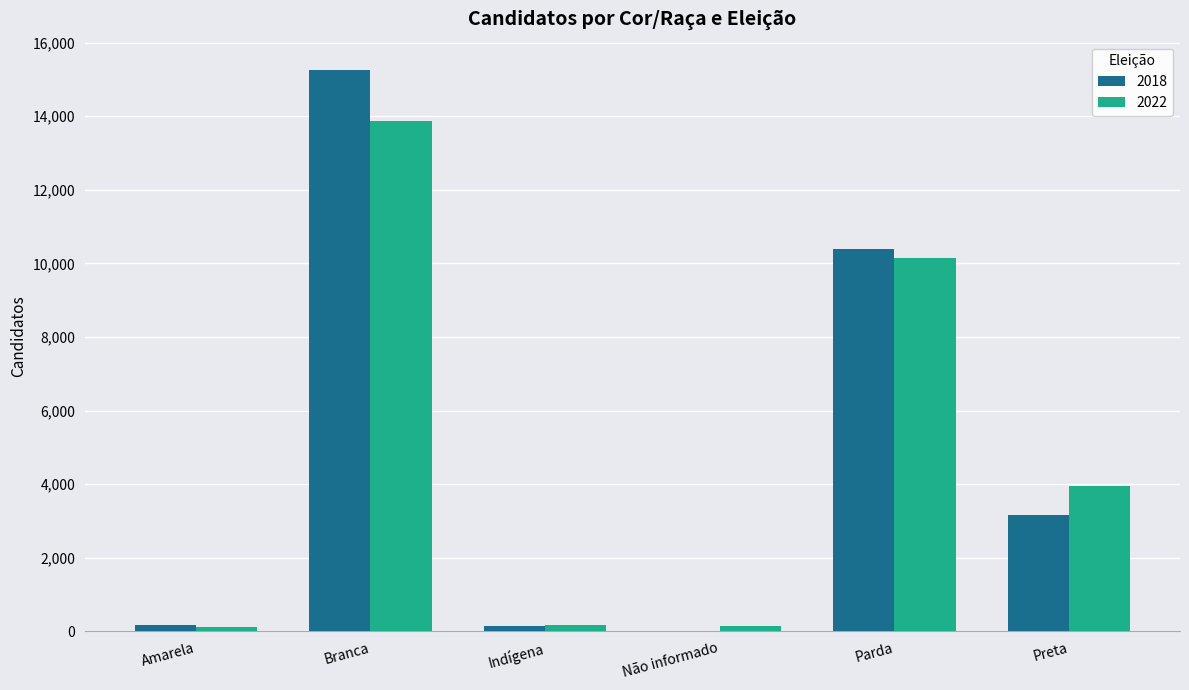

At which label does 2022 reach its peak?

Branca